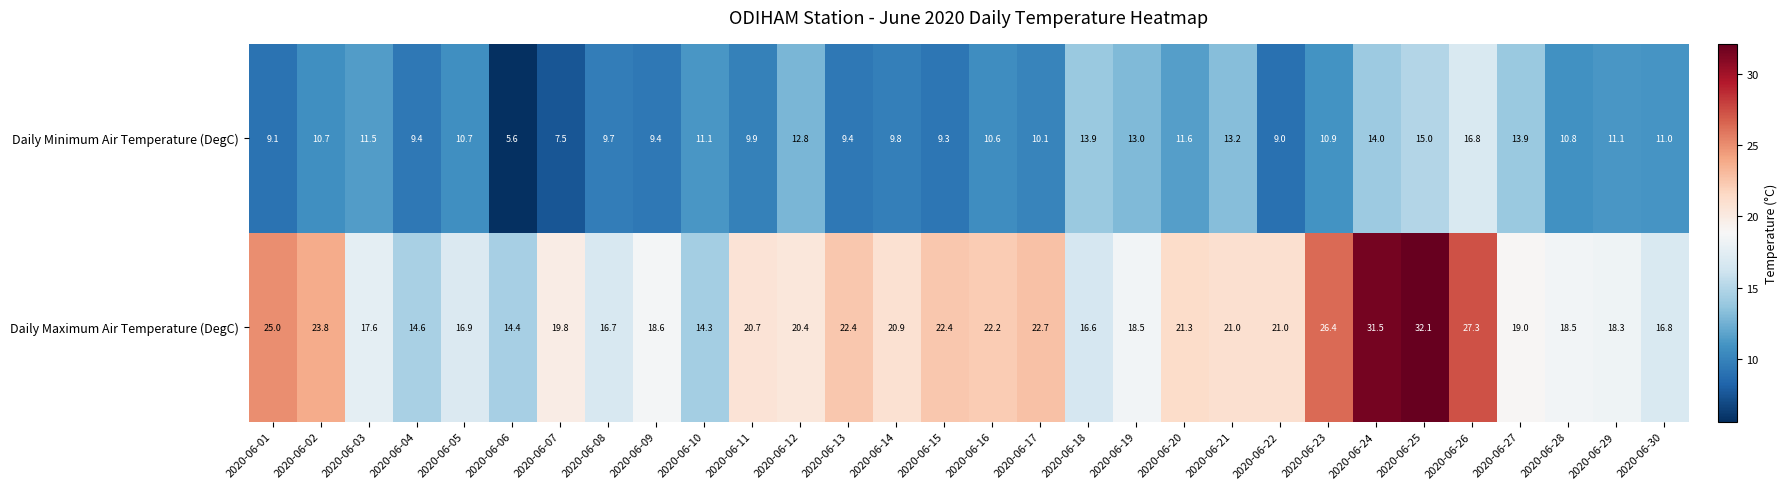

True or false: Daily Minimum Air Temperature (DegC) has a value of 4.5 at 2020-06-12.

False